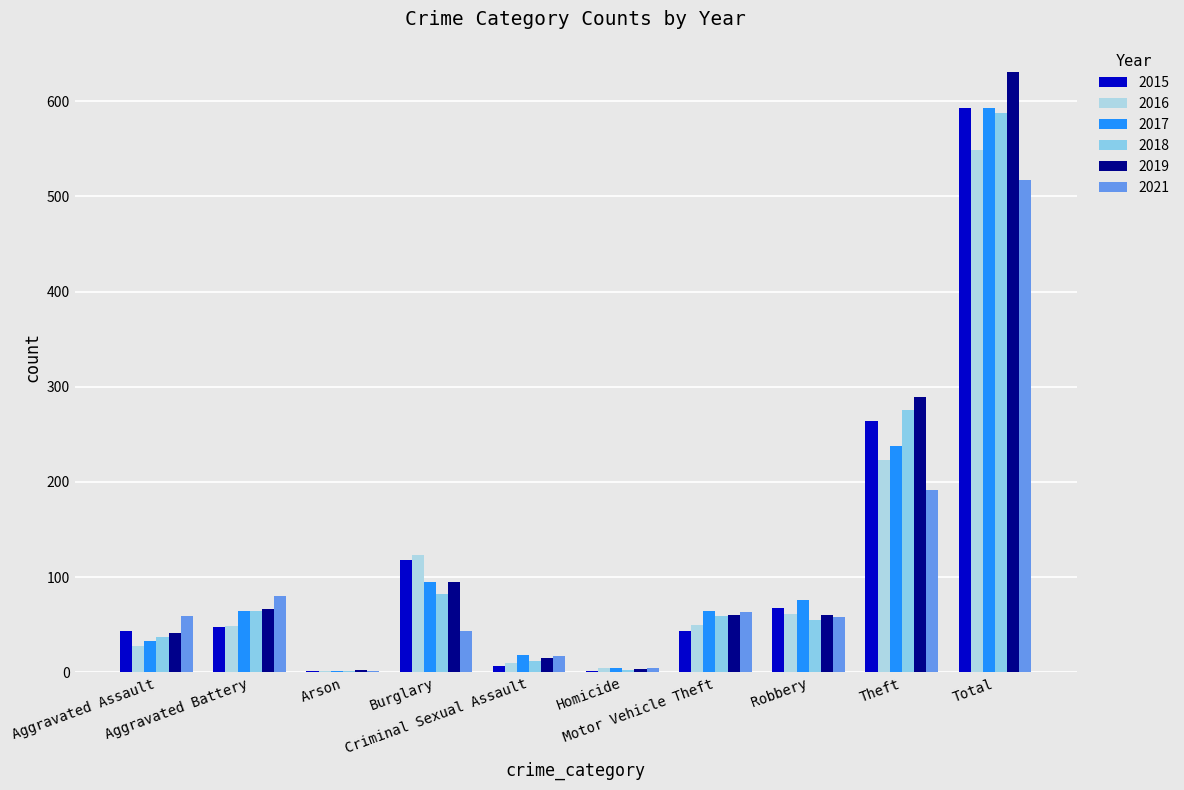

What is the label of the 3rd bar from the left?

Arson